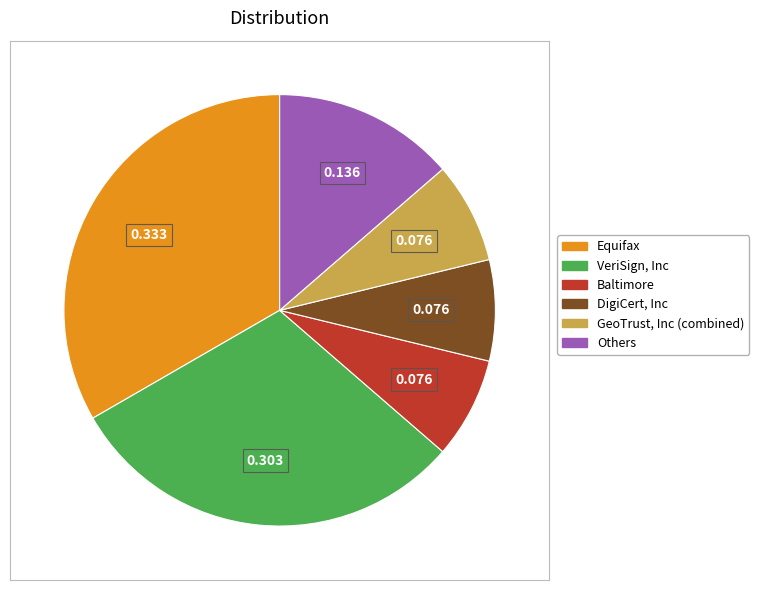

Which has a higher value, VeriSign, Inc or Others?

VeriSign, Inc